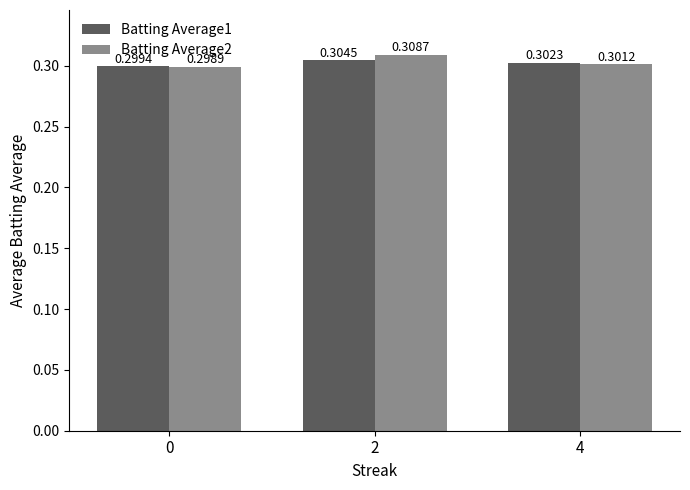

How many Batting Average2 values are between 0 and 1?

3